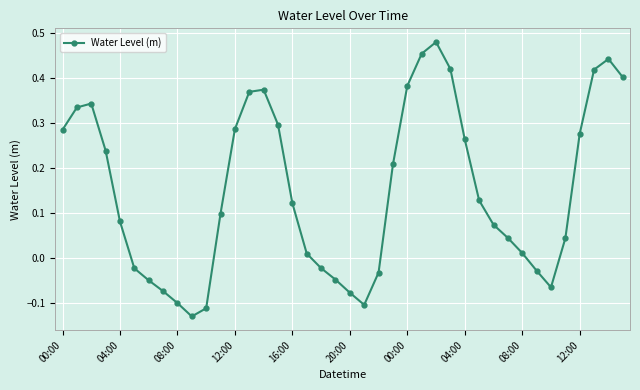

True or false: there are more than 2 points higher than both neighbors.

True